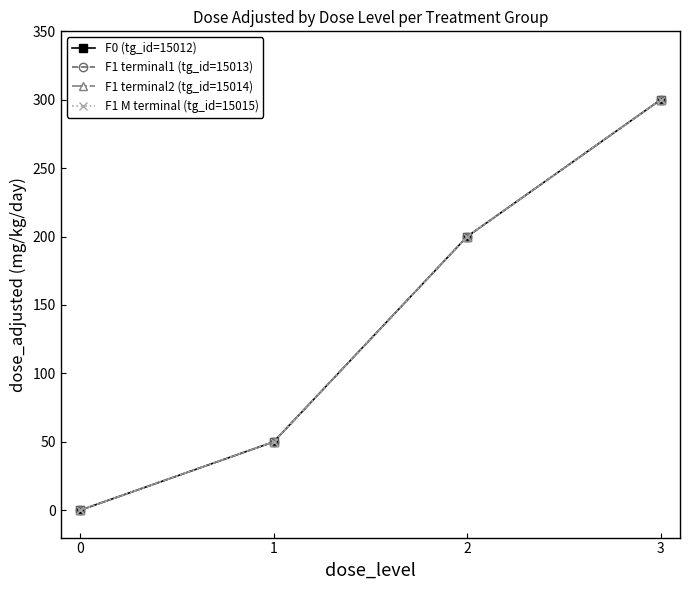

Is this an area chart (filled region under the line)?

No